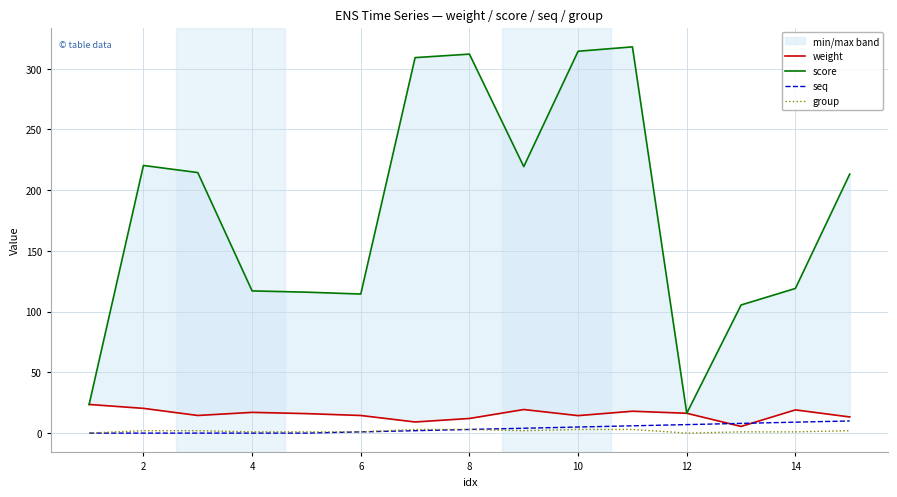

Does the chart have visible grid lines?

Yes